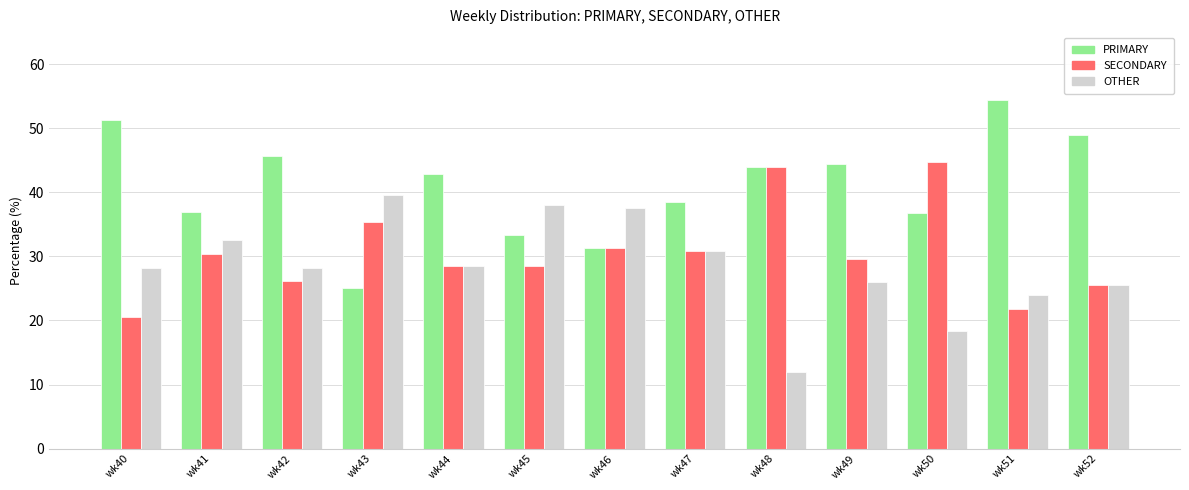

Rank the series by their maximum value, from lowest to highest.

OTHER, SECONDARY, PRIMARY